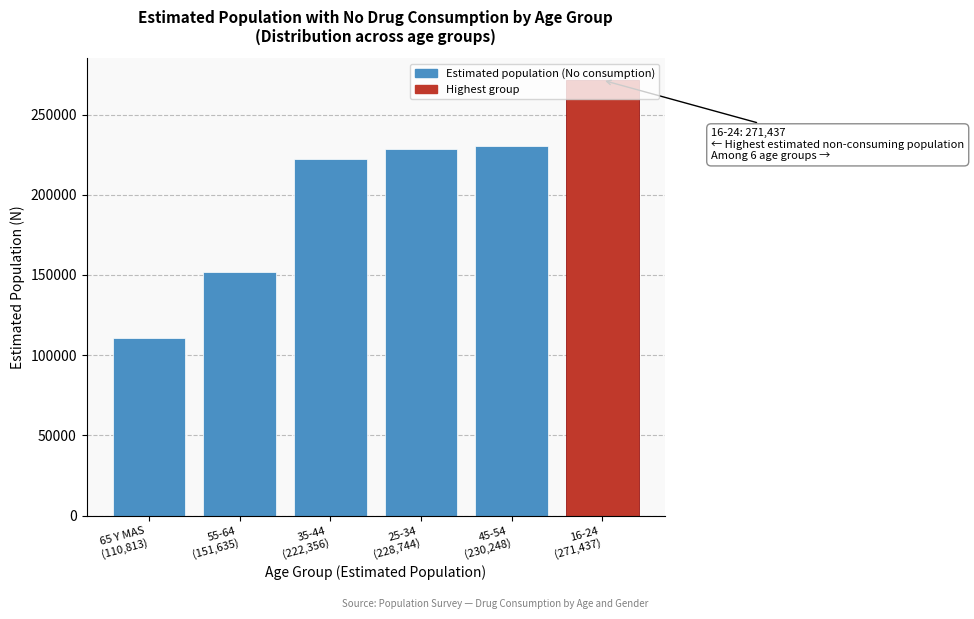

What is the greatest value displayed?

271437